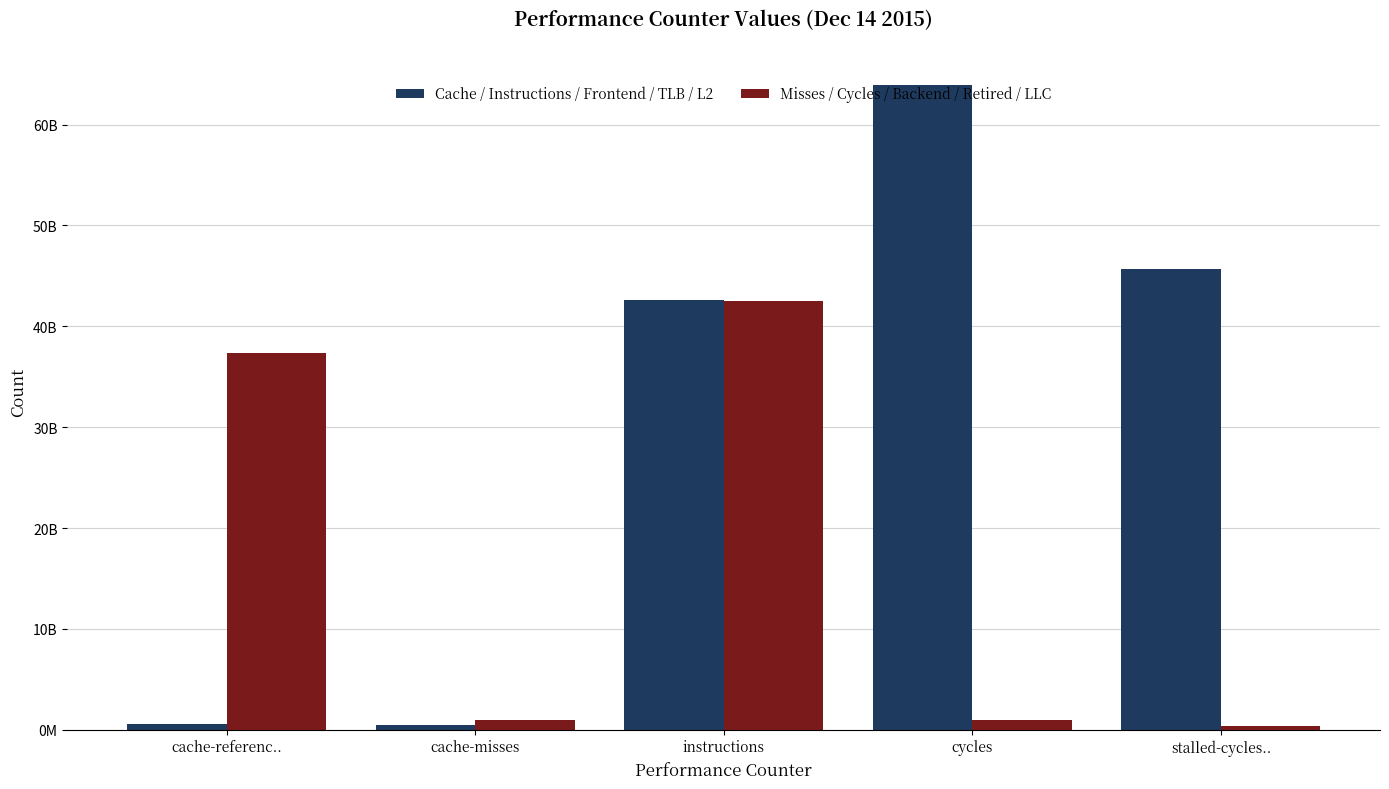

Is the value of Misses / Cycles / Backend / Retired / LLC at cycles greater than the value of Cache / Instructions / Frontend / TLB / L2 at cycles?

No